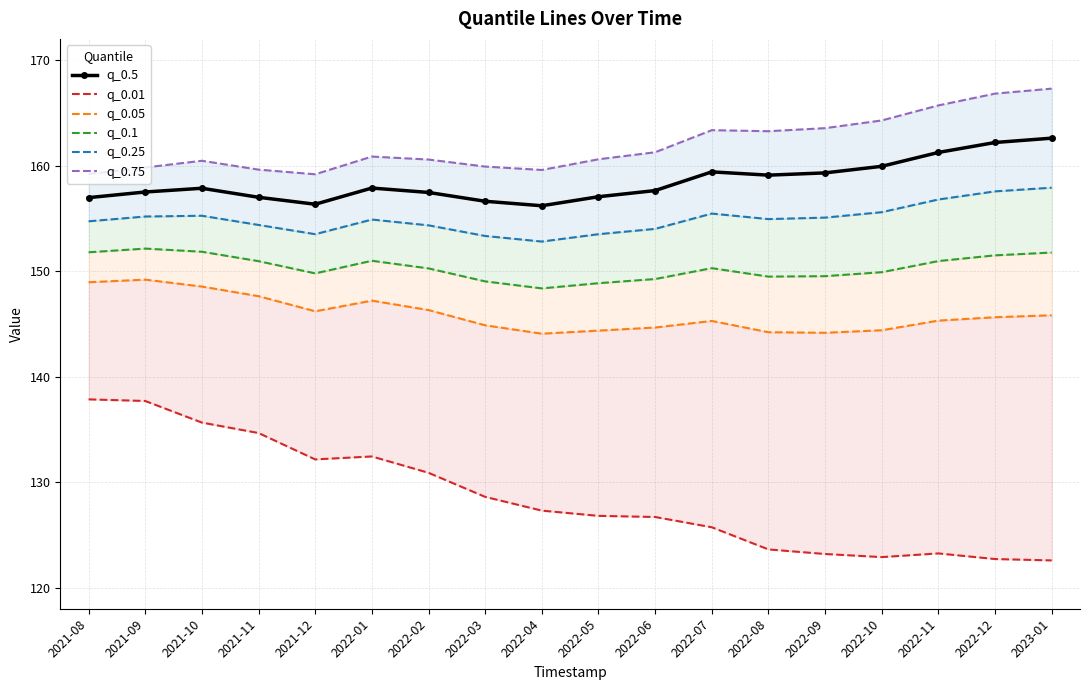

How many values in the q_0.75 series are below 160?

6